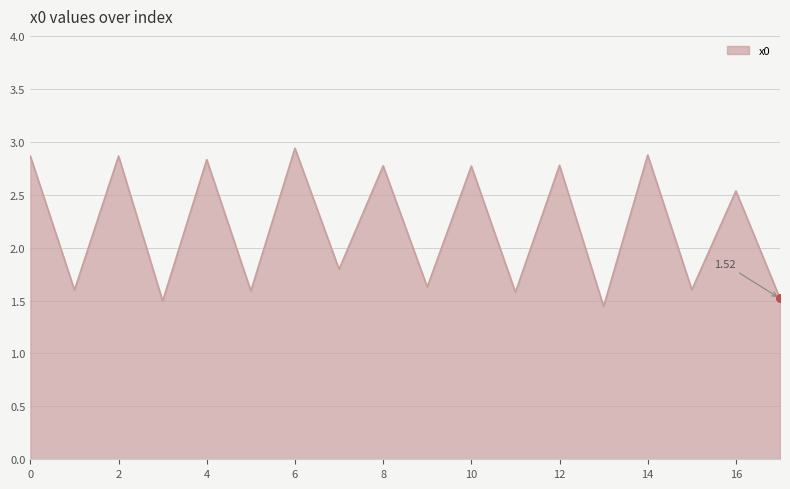

What is the difference between the maximum and minimum values?

1.5